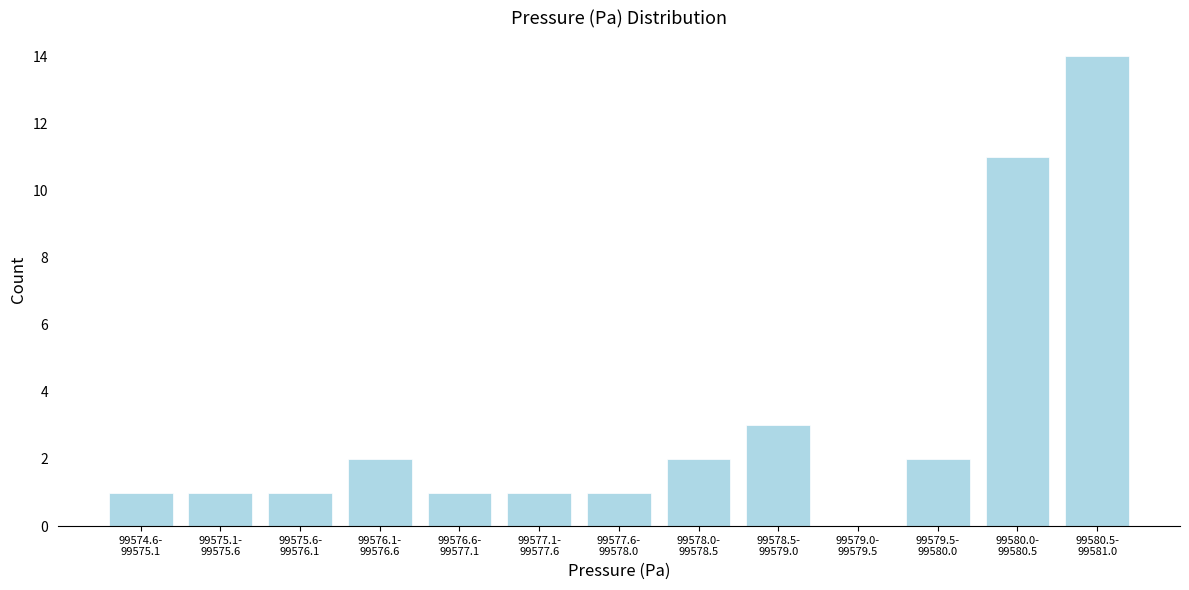

What is the sum of all values?

40